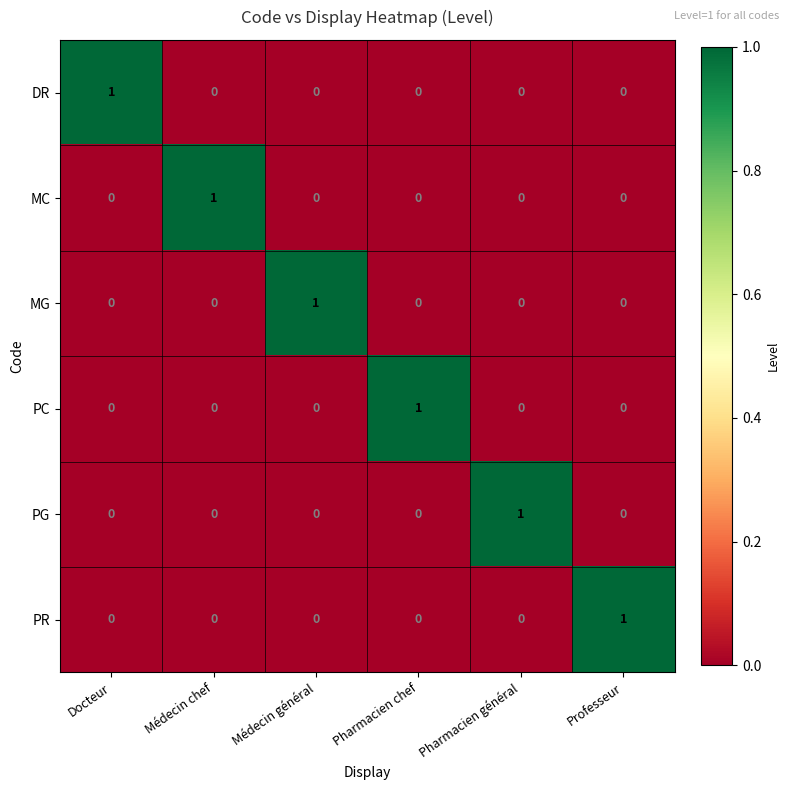

Count the number of data series in this chart.

6